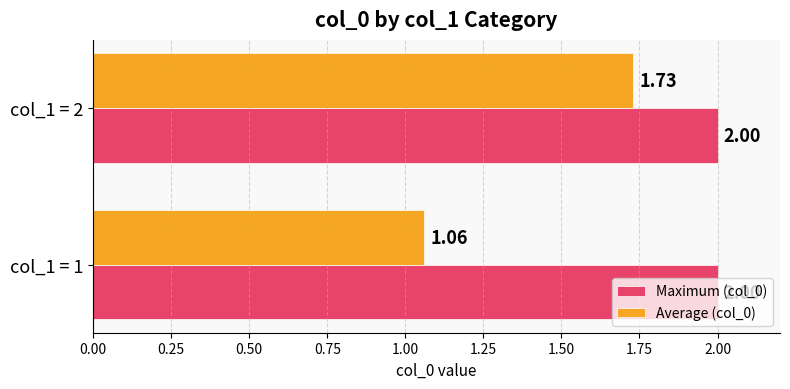

Which series has the largest total across all categories?

Maximum (col_0)